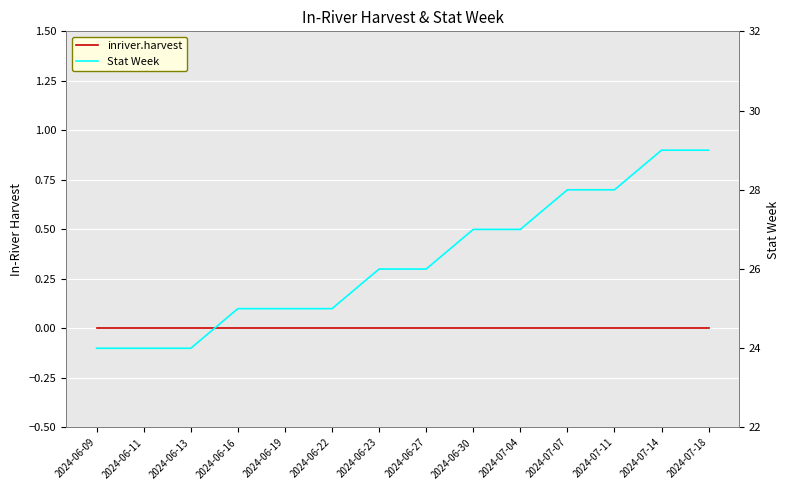

What position from the right is 2024-07-18?

1